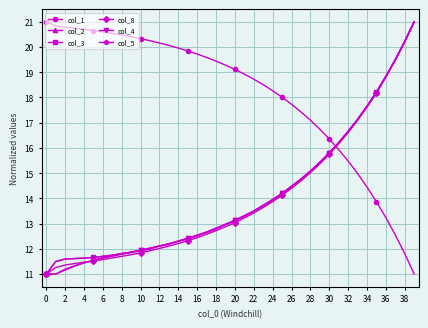

What is the minimum value for col_2?

11.0